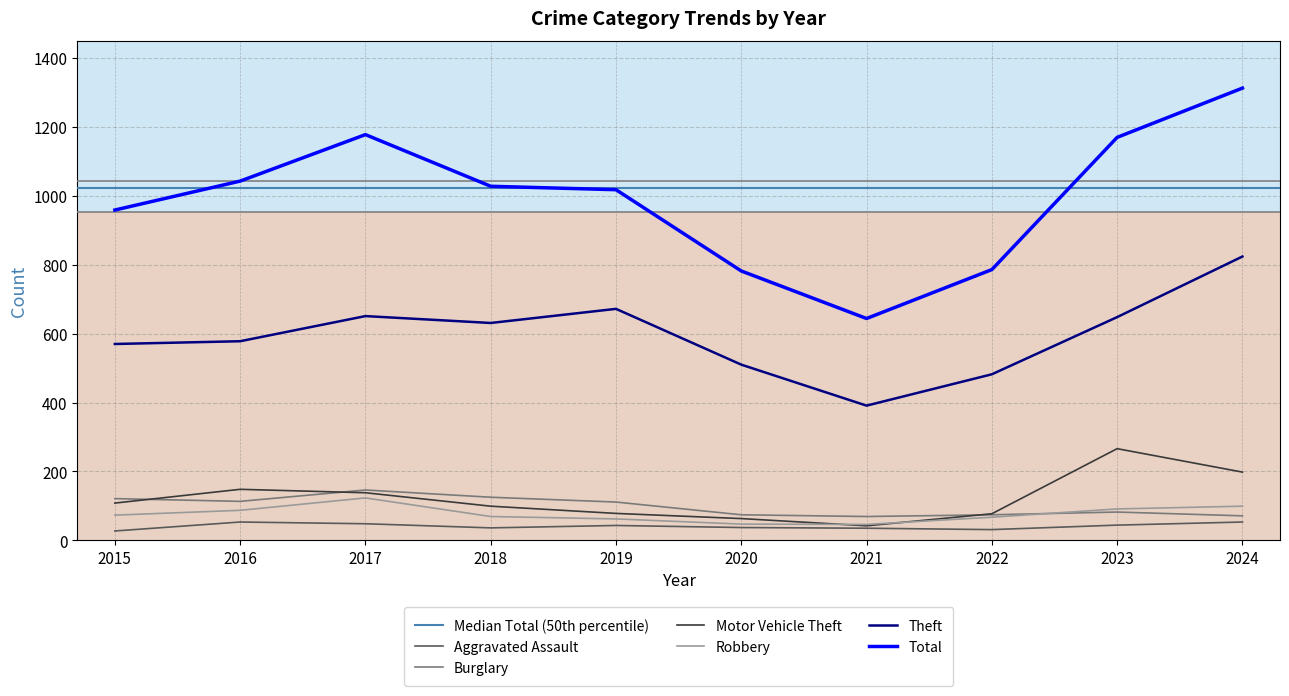

What is the value of the Total point at the 1st from the left?

959